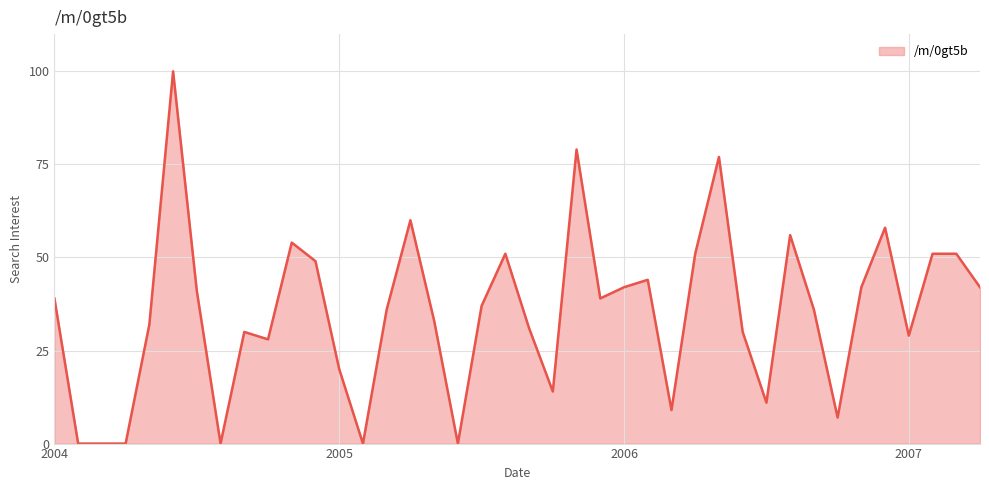

What is the maximum value shown in the chart?

100